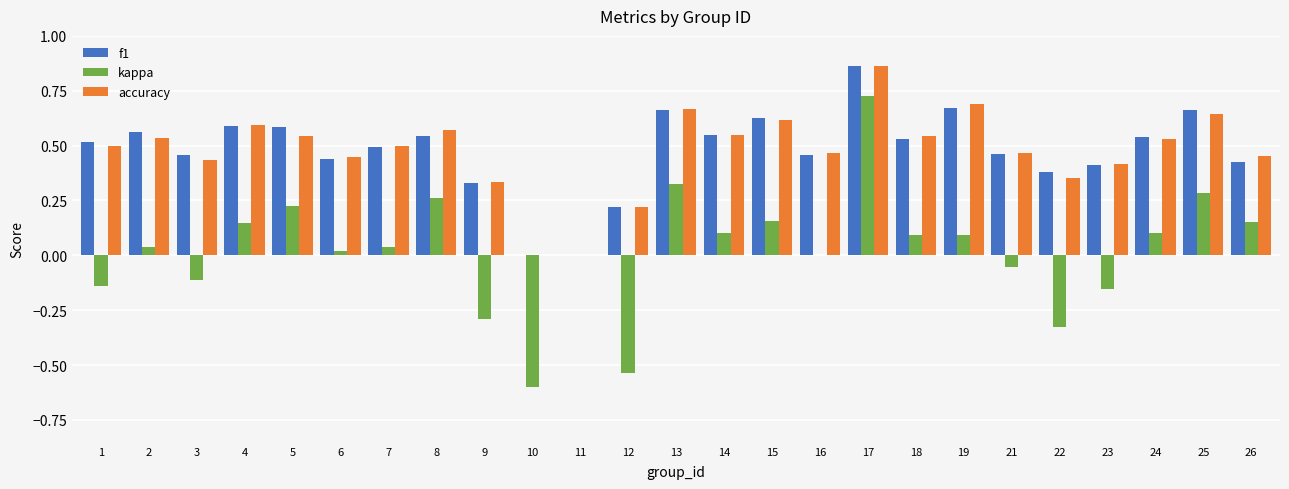

How many groups of bars are there?

25